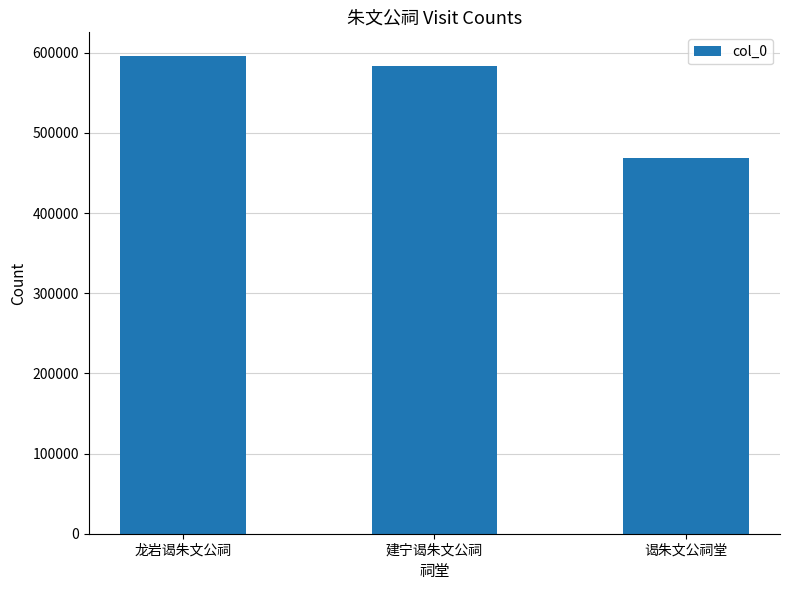

Reading right to left, extract all data points from this chart.

468566	583468	595686